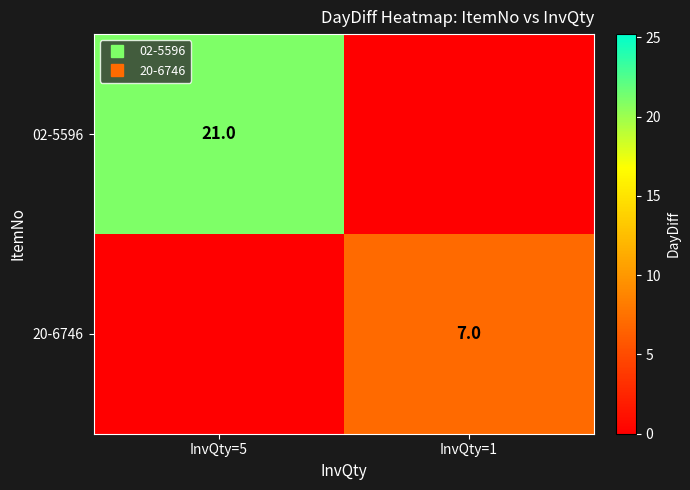

List the labels in order of 02-5596 value, largest first.

InvQty=5, InvQty=1